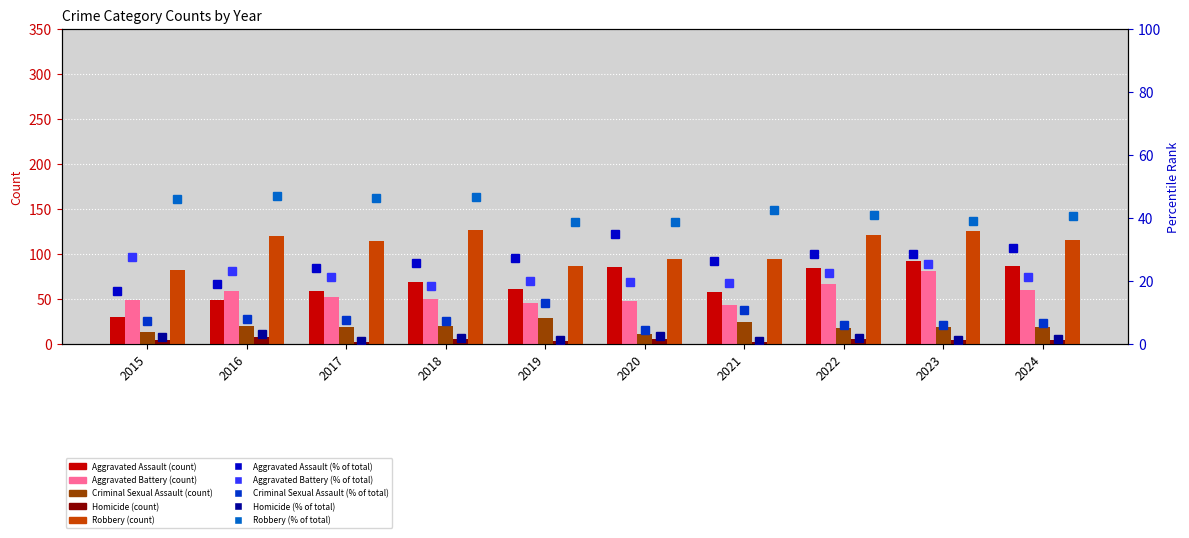

What is the value of the Aggravated Assault bar at the 3rd from the left?

59